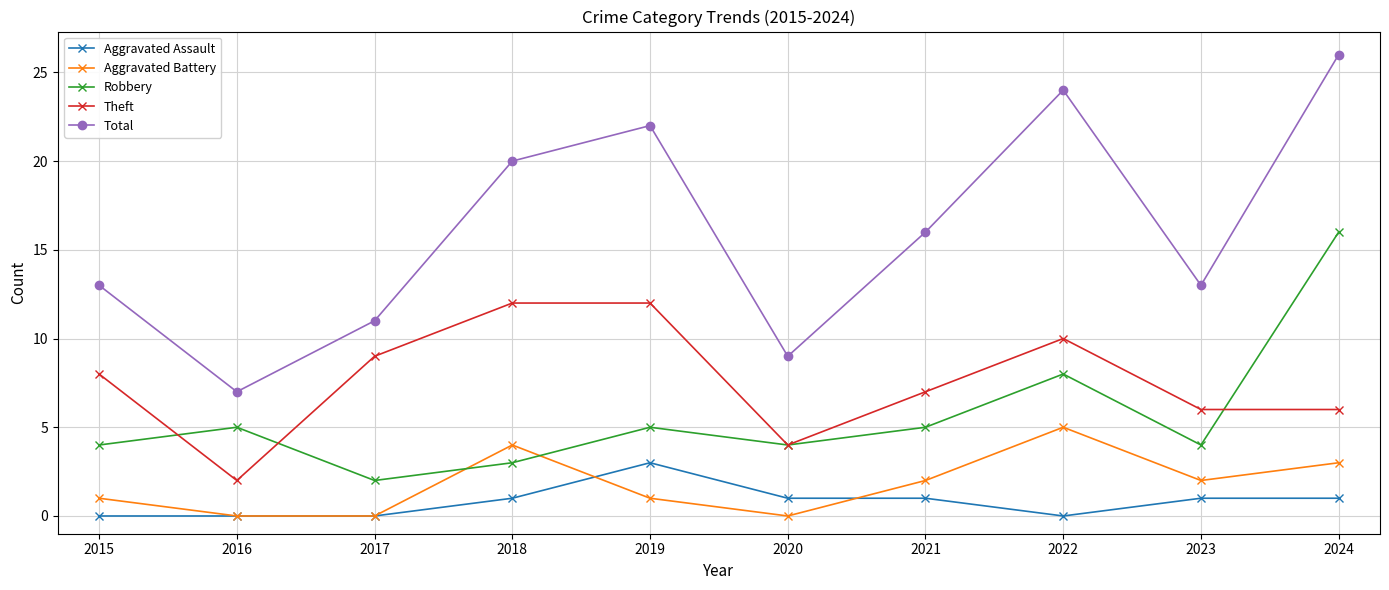

Reading right to left, transcribe all the data shown in this chart.

Aggravated Assault: 1	1	0	1	1	3	1	0	0	0
Aggravated Battery: 3	2	5	2	0	1	4	0	0	1
Robbery: 16	4	8	5	4	5	3	2	5	4
Theft: 6	6	10	7	4	12	12	9	2	8
Total: 26	13	24	16	9	22	20	11	7	13